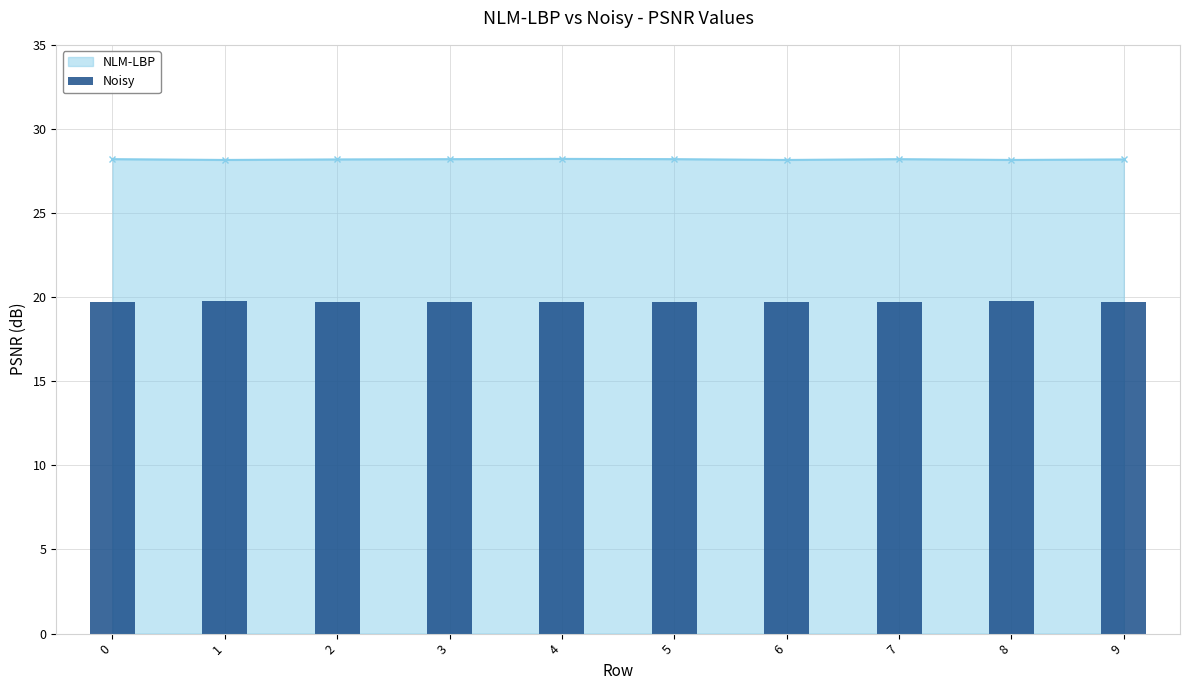

The chart shows a value of 6.1 at 2. True or false?

False